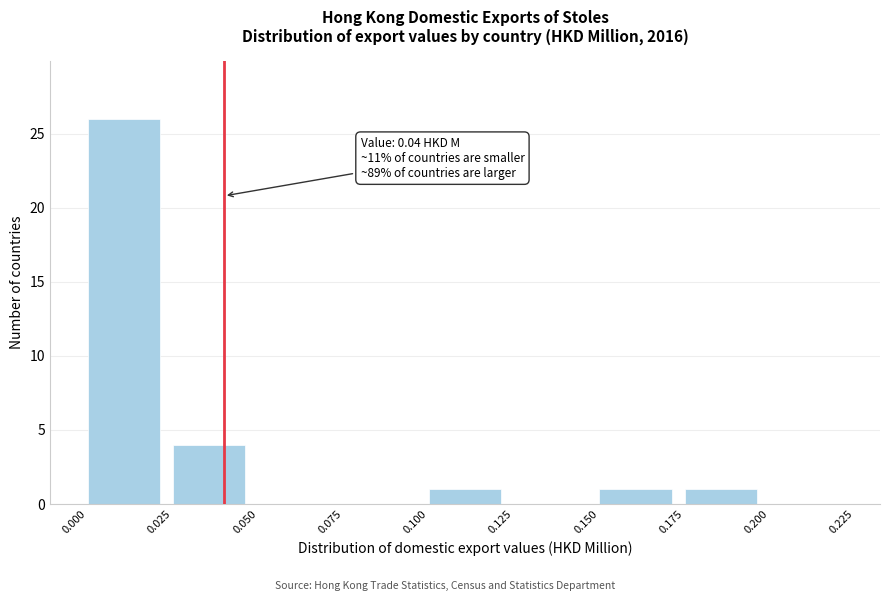

Over which range of the x-axis is the bar tallest?

0.000 to 0.025